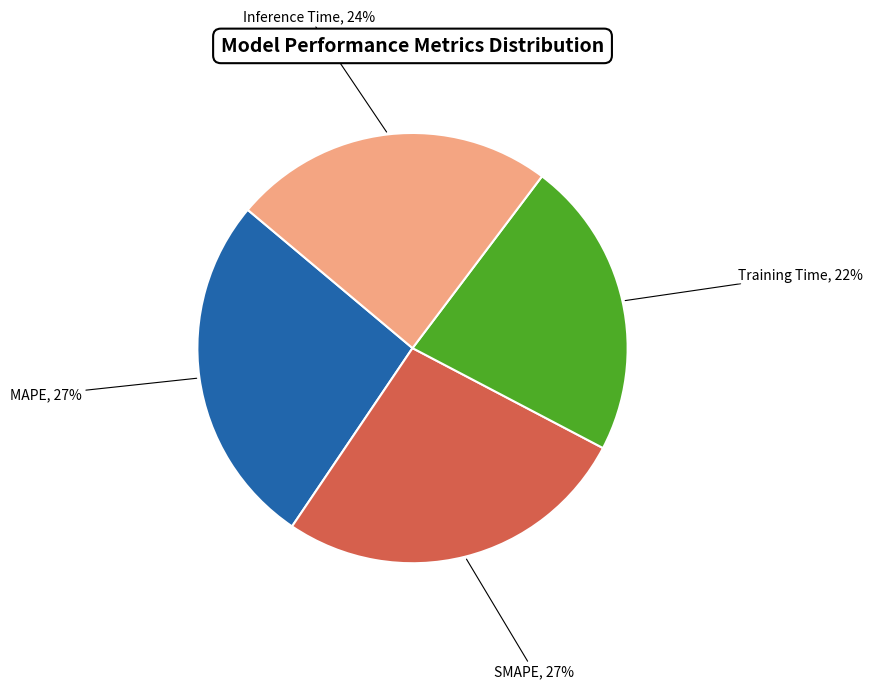

What percentage is the Inference Time slice, to the nearest percent?

24%